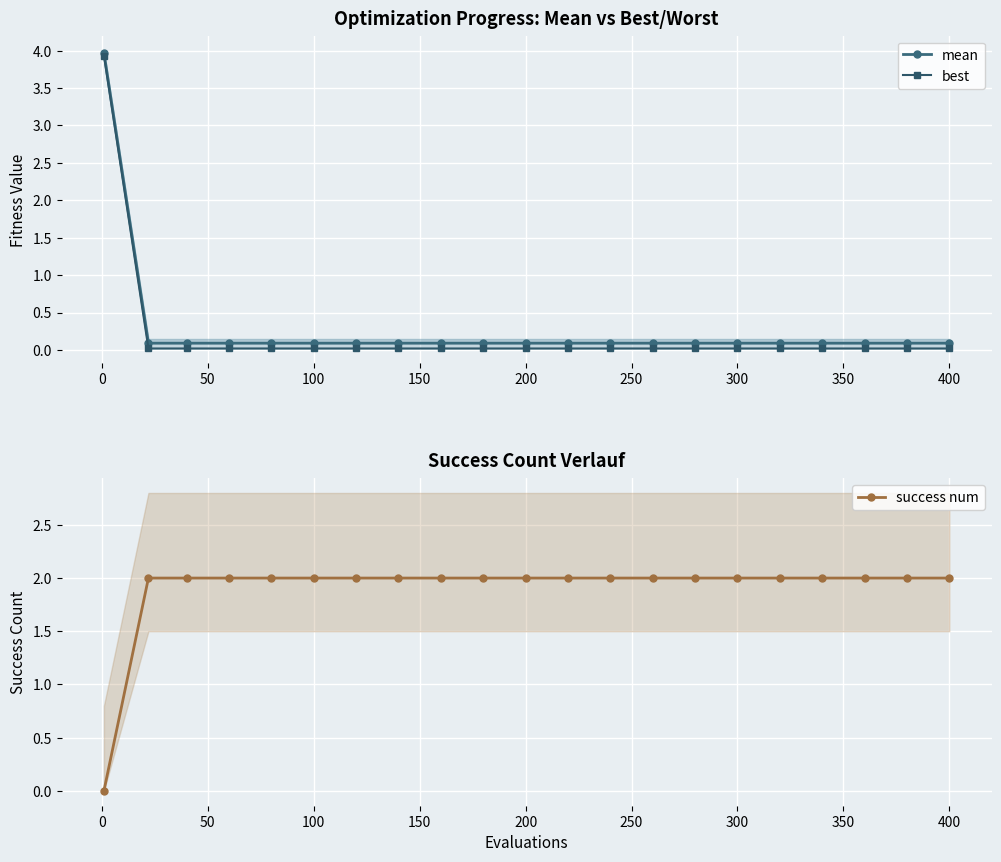

How many lines are shown in the chart?

3